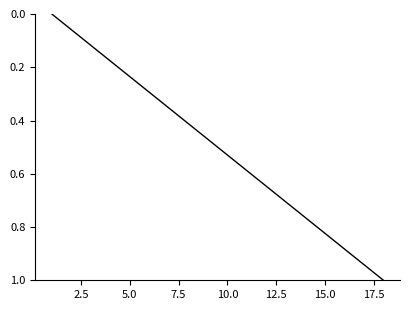

What is the maximum value shown in the chart?

1.0